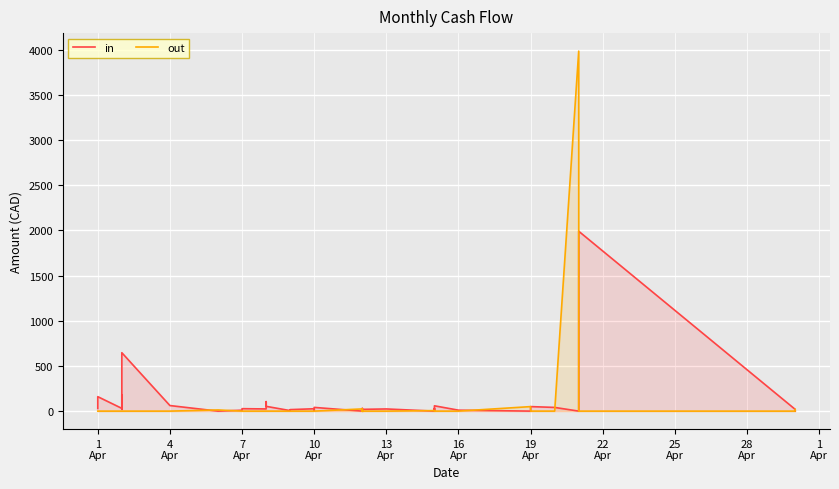

How many distinct data groups are displayed?

2